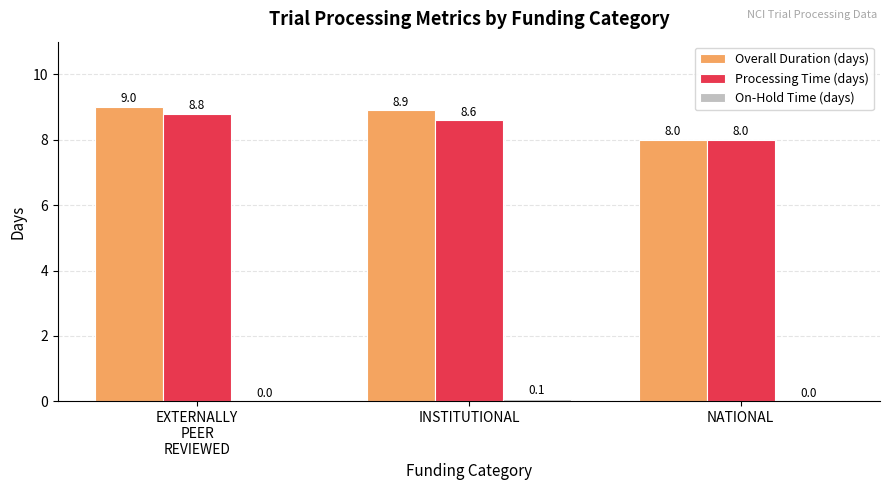

Are the bars grouped side by side (vs. stacked)?

Yes